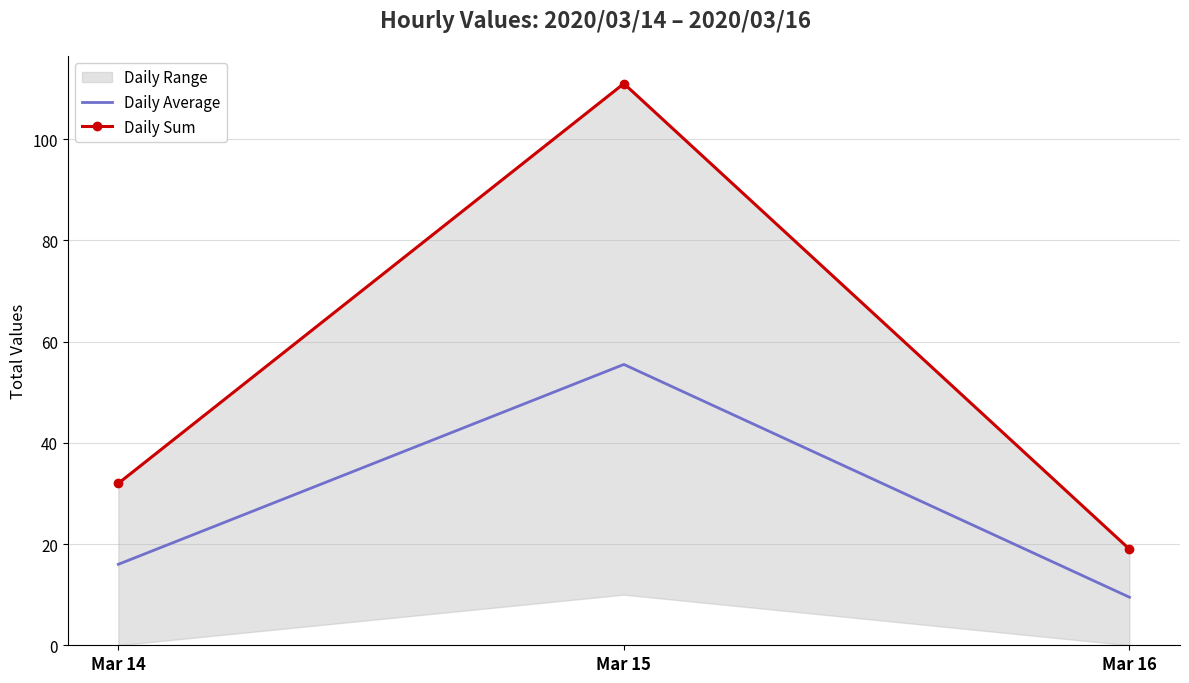

What is the total value across all series at Mar 16?

28.5